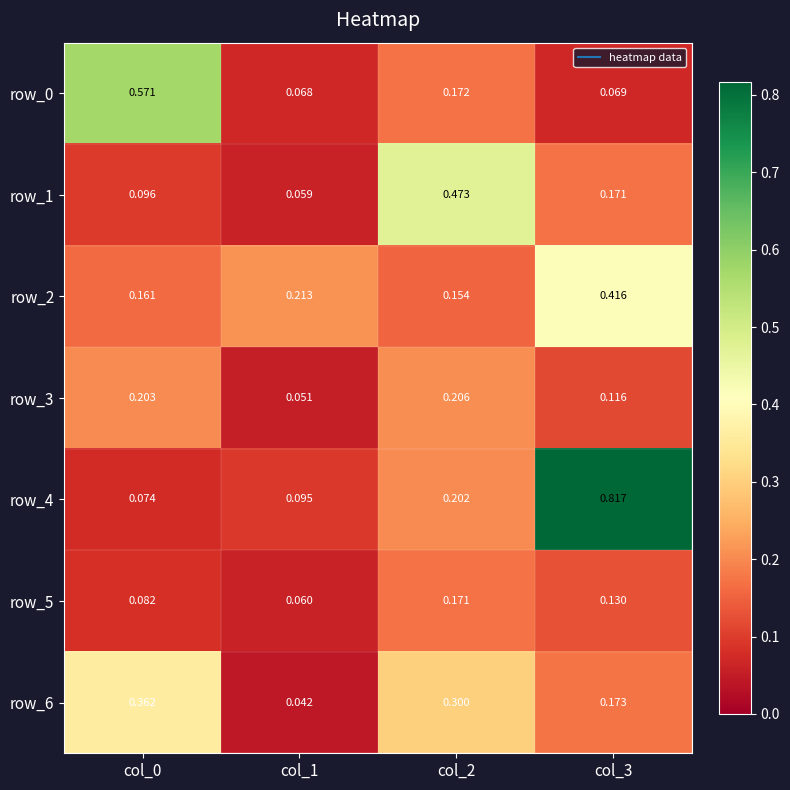

Is the value of row_2 at col_0 greater than the value of row_3 at col_1?

Yes